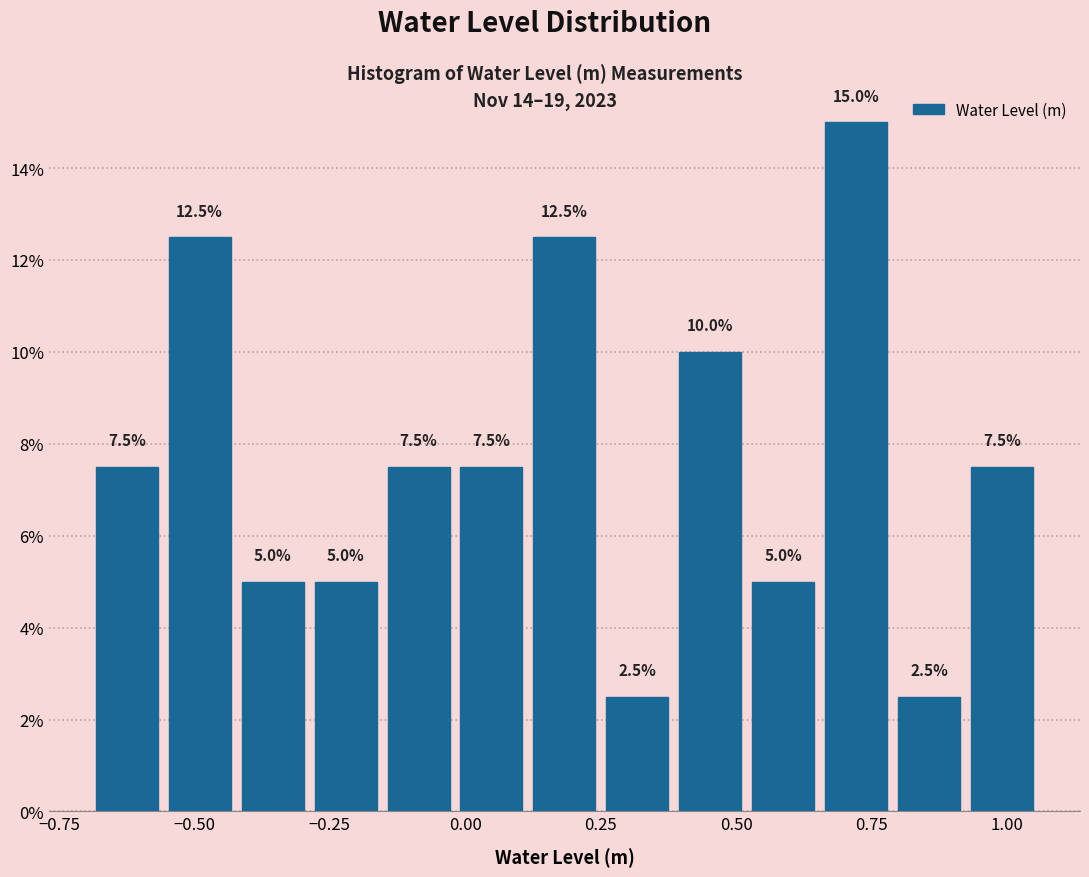

Read against the x-axis, roughly where is the centre of the tallest bar?

0.70